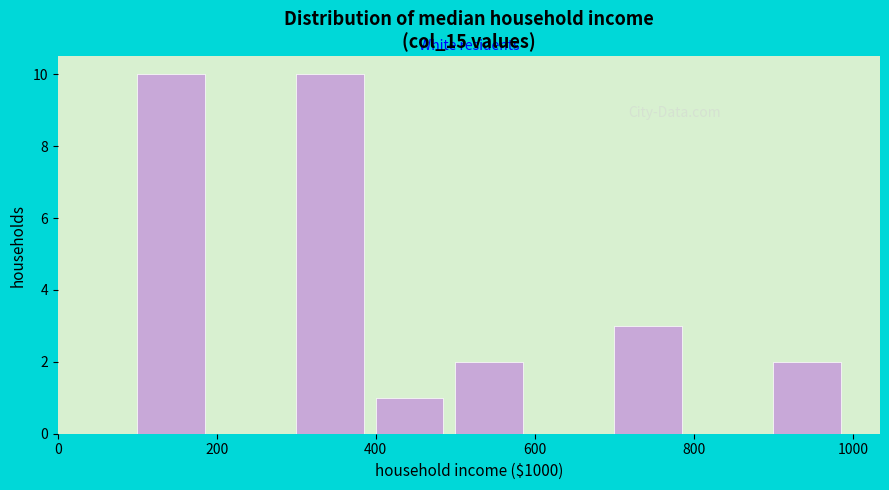

Reading left to right, transcribe this chart: for each bar, give the range it covers on the x-axis and its height. The values are not printed on the chart, so give them approximately, as read against the axis.

0 to 100: 0
100 to 200: 10
200 to 300: 0
300 to 400: 10
400 to 500: 1
500 to 600: 2
600 to 700: 0
700 to 800: 3
800 to 900: 0
900 to 1000: 2